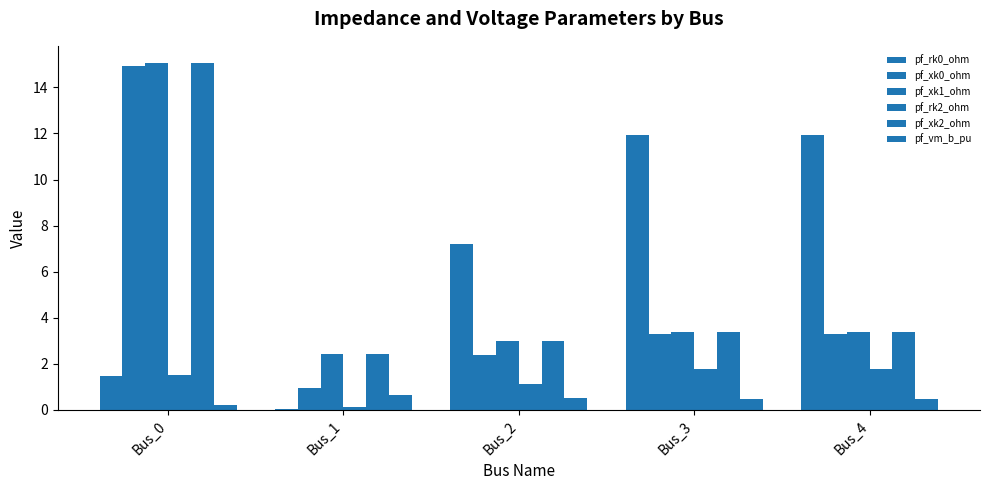

Count the number of data series in this chart.

6